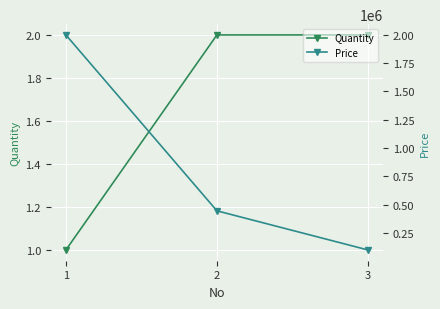

What is the sum of all Quantity values?

5